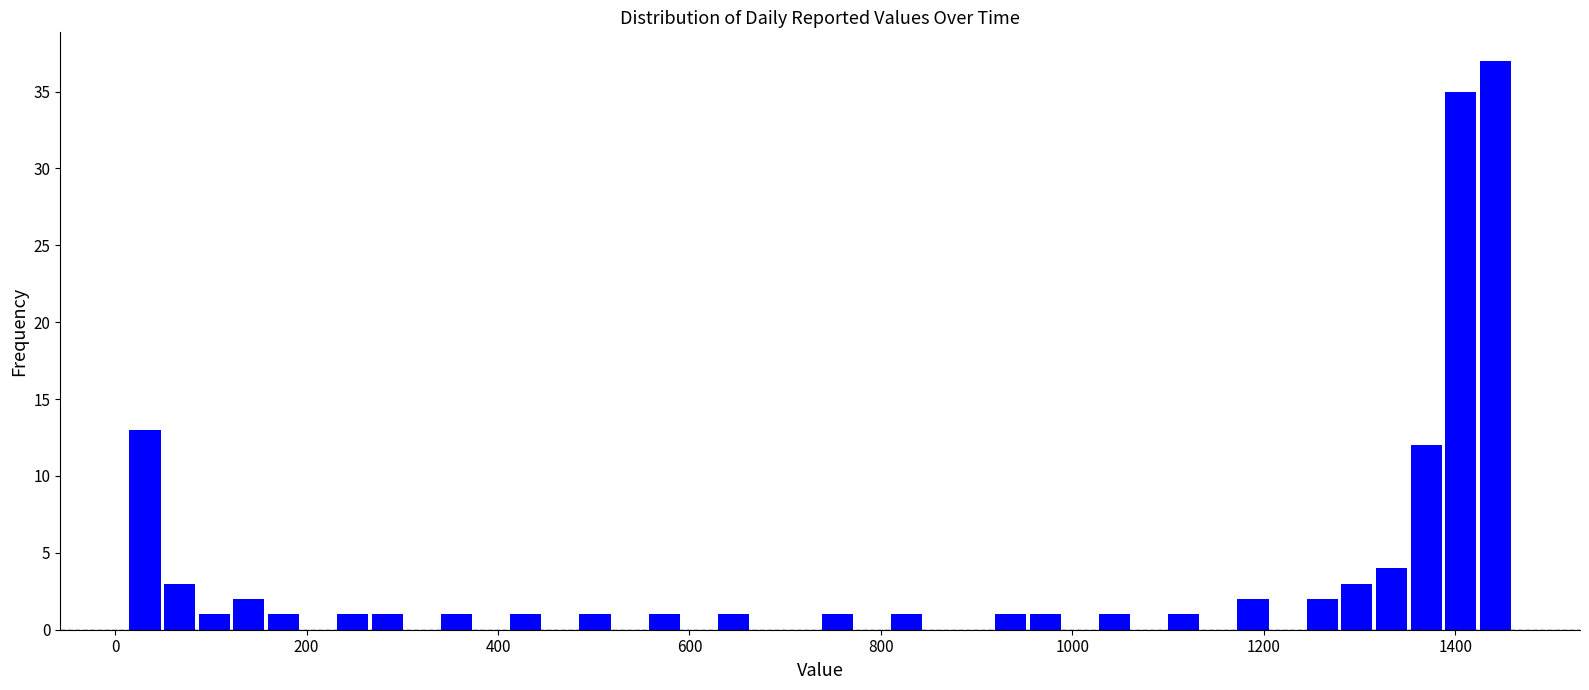

Around what value on the x-axis is the tallest bar? Give the approximate position of its centre, as read against the axis.

1440